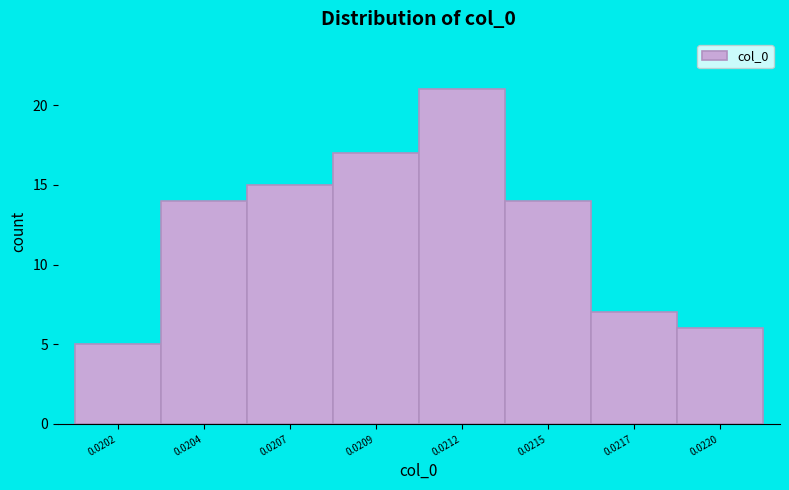

Reading right to left, extract all data points from this chart.

6	7	14	21	17	15	14	5